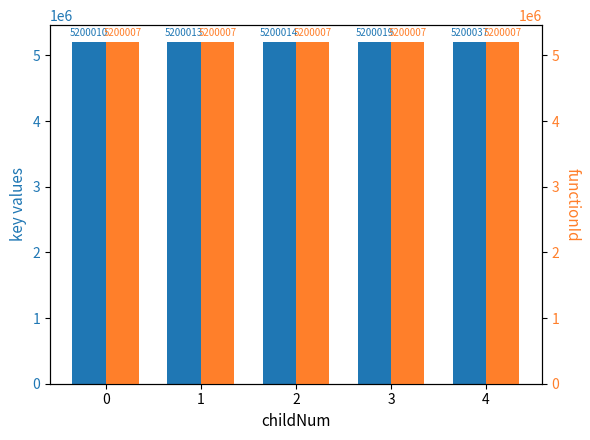

Which series has the largest total across all categories?

key